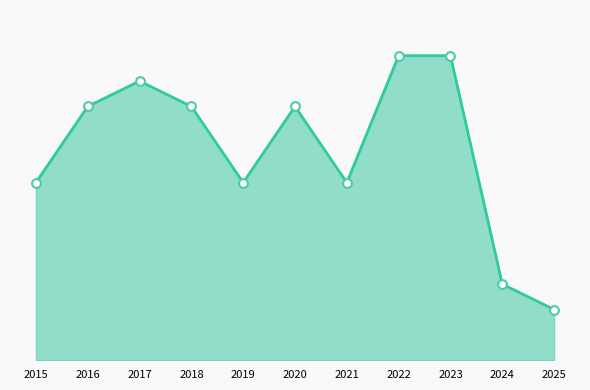

Approximately how many times larger is the value at 2019 compared to 2023?

0.6